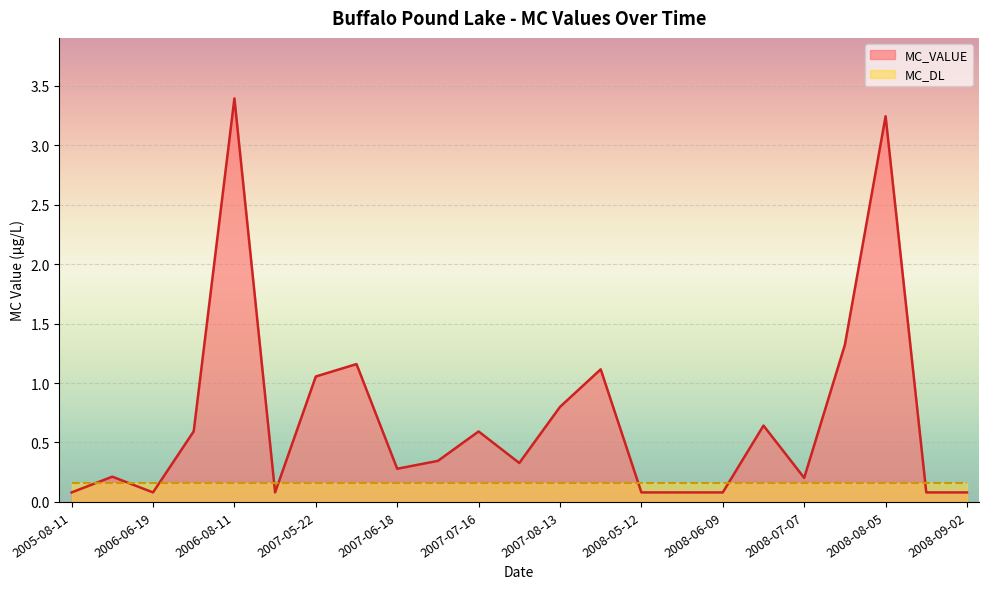

The chart shows a value of 1.7 at 2006-08-11. True or false?

False